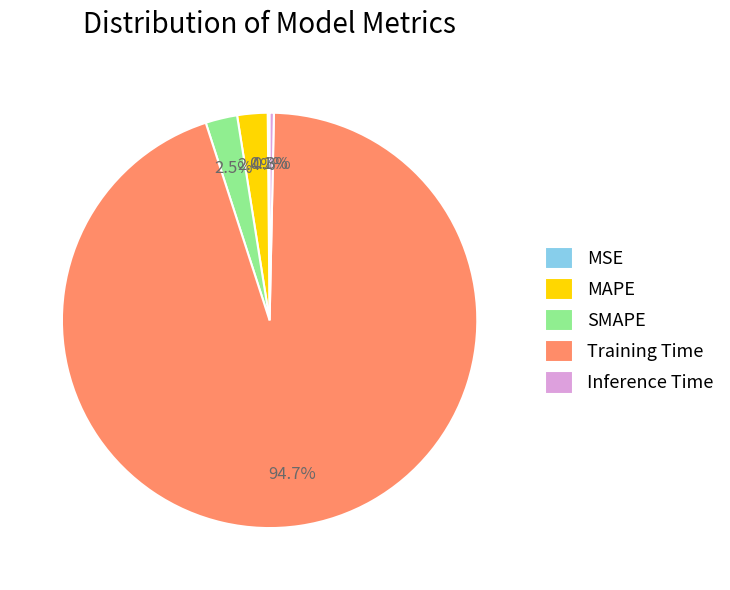

Which category has the biggest portion of the pie?

Training Time